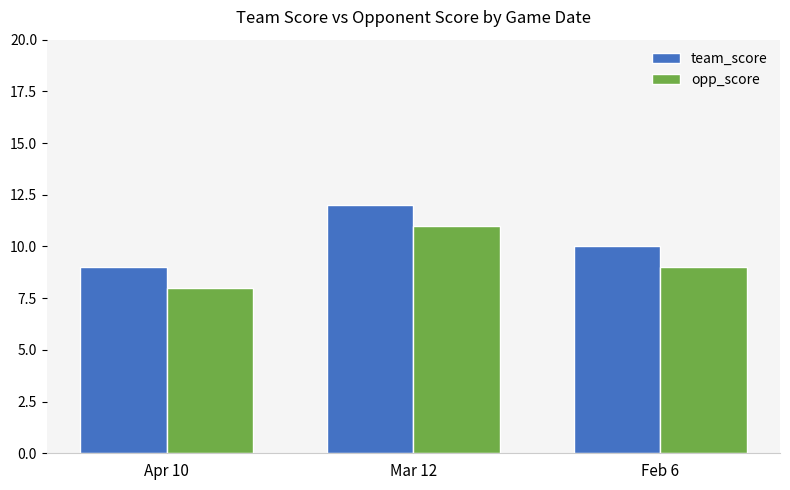

Reading left to right, extract all data points from this chart.

team_score: 9	12	10
opp_score: 8	11	9